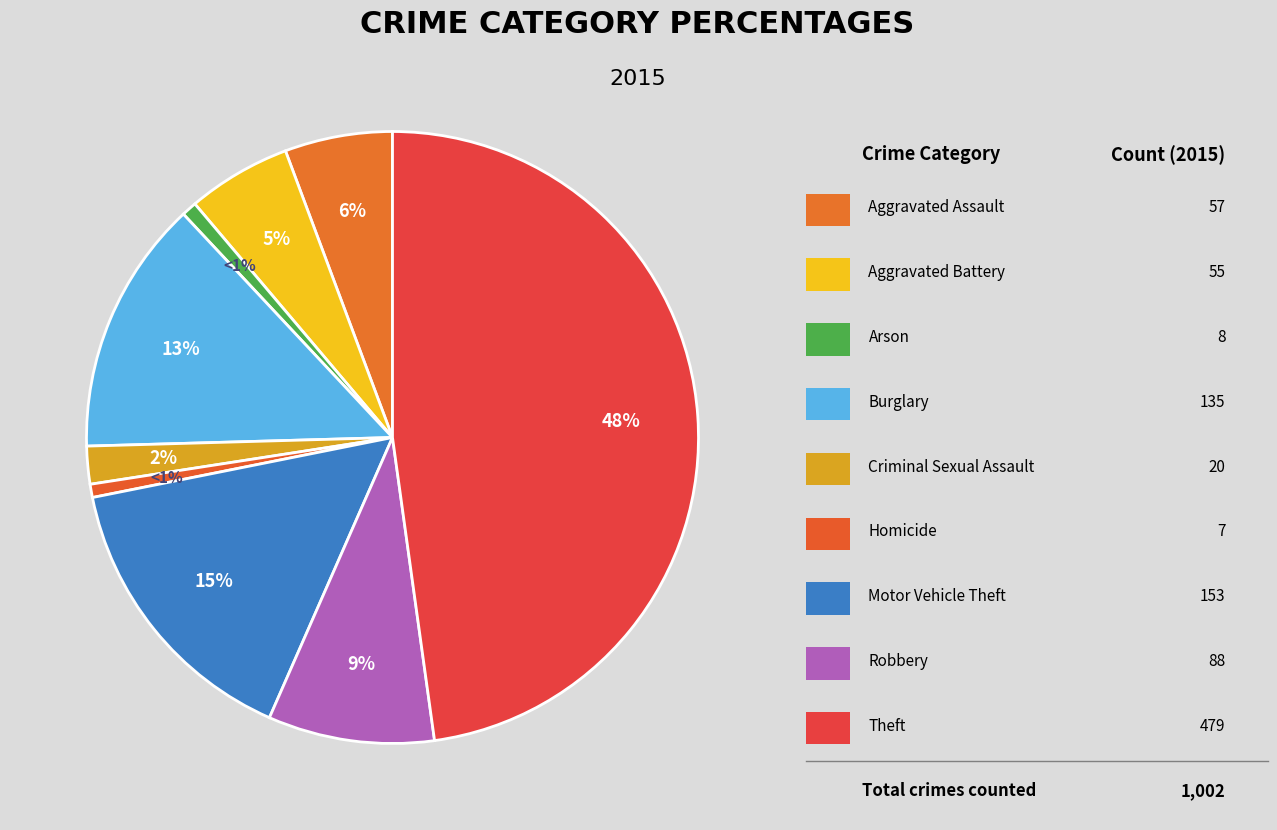

Which slice is the smallest?

Homicide